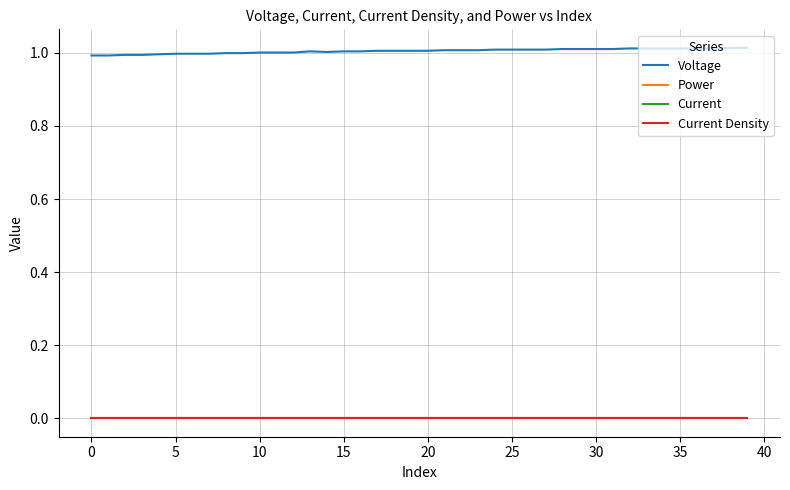

True or false: Voltage and Current intersect in this chart.

False